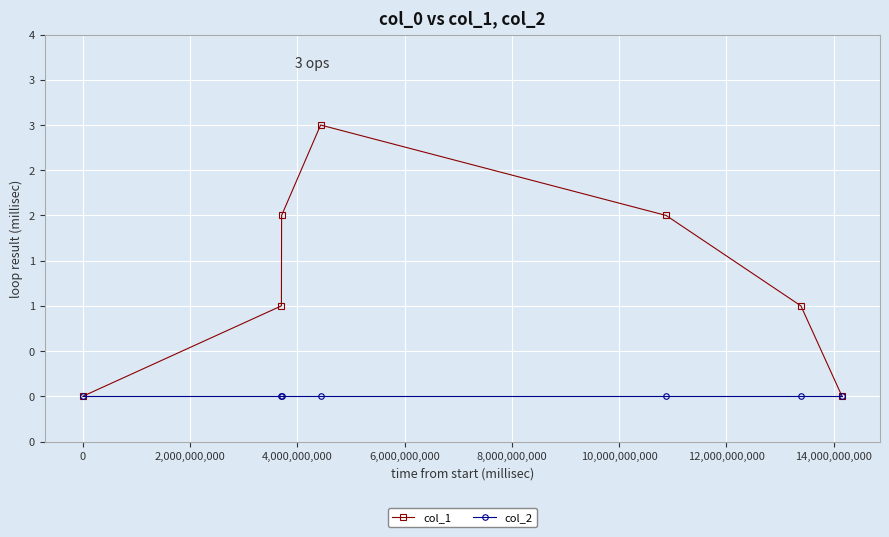

Which series has the widest spread of values?

col_1